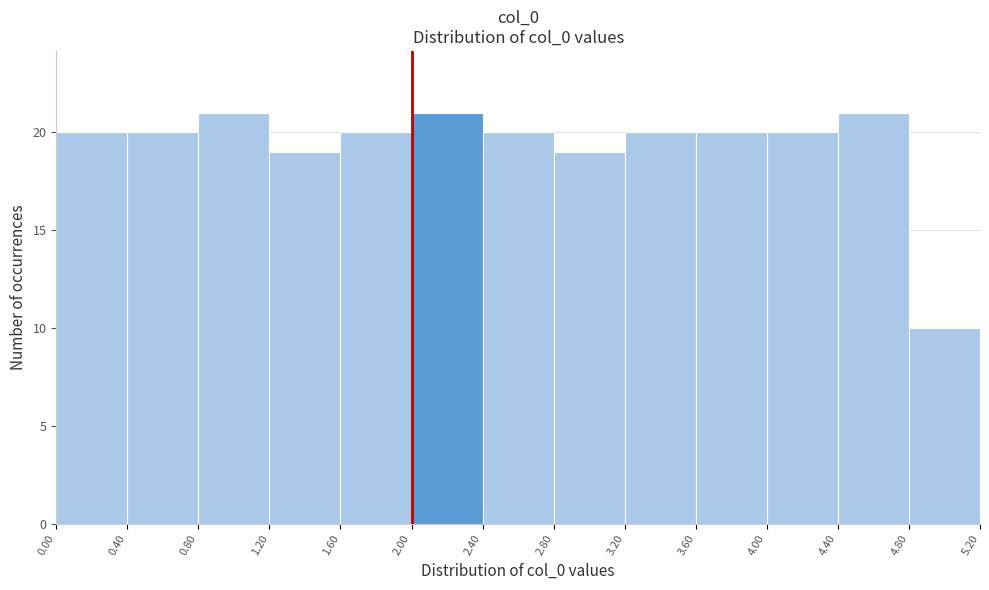

How tall is the bar that spans 2.80 to 3.20 on the x-axis? The values are not printed on the chart, so give them approximately, as read against the axis.

19